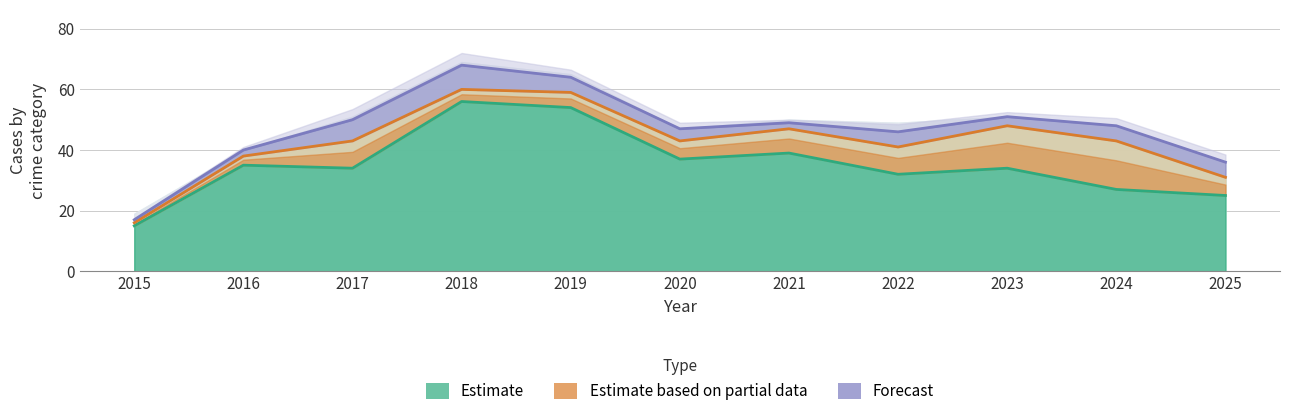

Where does the Robbery series first go above 34?

2016